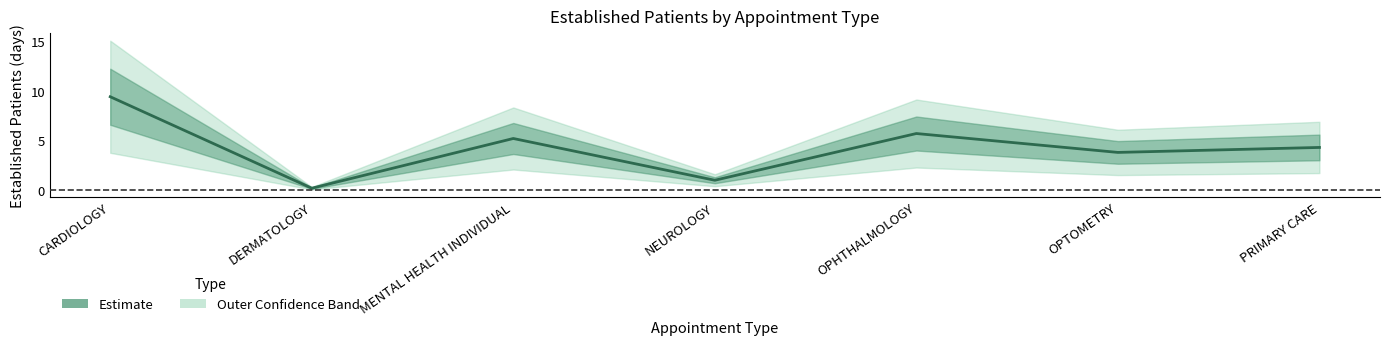

What is the sum of all values?

29.6